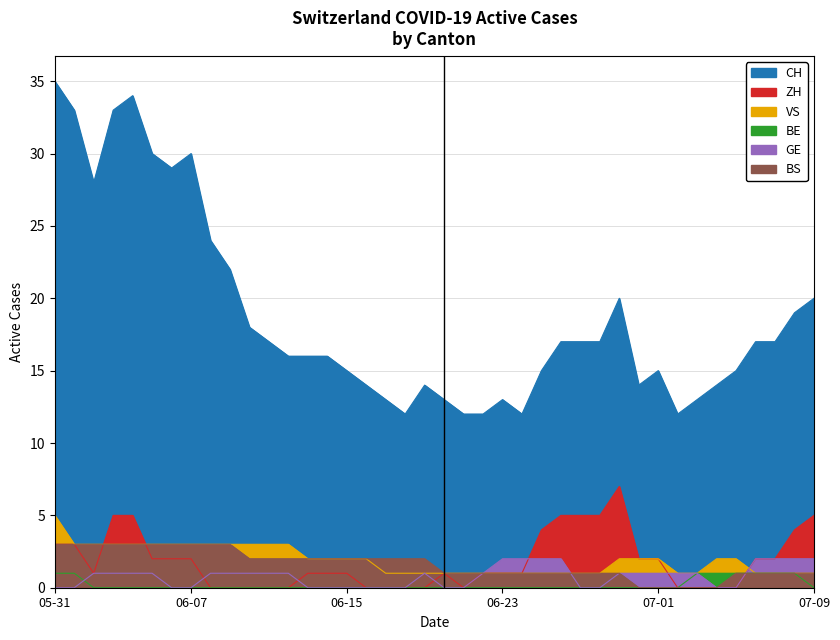

Reading left to right, what are all the values shown in this chart?

CH: 35	33	28	33	34	30	29	30	24	22	18	17	16	16	16	15	14	13	12	14	13	12	12	13	12	15	17	17	17	20	14	15	12	13	14	15	17	17	19	20
ZH: 3	3	1	5	5	2	2	2	0	0	0	0	0	1	1	1	0	0	0	0	1	0	1	1	1	4	5	5	5	7	2	2	0	0	0	0	2	2	4	5
VS: 5	3	3	3	3	3	3	3	3	3	3	3	3	2	2	2	2	1	1	1	1	1	1	1	1	1	1	1	1	2	2	2	1	1	2	2	1	1	1	1
BE: 1	1	0	0	0	0	0	0	0	0	0	0	0	0	0	0	0	0	0	0	0	0	0	0	0	0	0	0	0	0	0	0	0	1	1	1	1	1	1	0
GE: 0	0	1	1	1	1	0	0	1	1	1	1	1	0	0	0	0	0	0	1	0	0	1	2	2	2	2	0	0	1	1	1	1	1	0	0	2	2	2	2
BS: 3	3	3	3	3	3	3	3	3	3	2	2	2	2	2	2	2	2	2	2	1	1	1	1	1	1	1	1	1	1	0	0	0	0	0	1	1	1	1	1